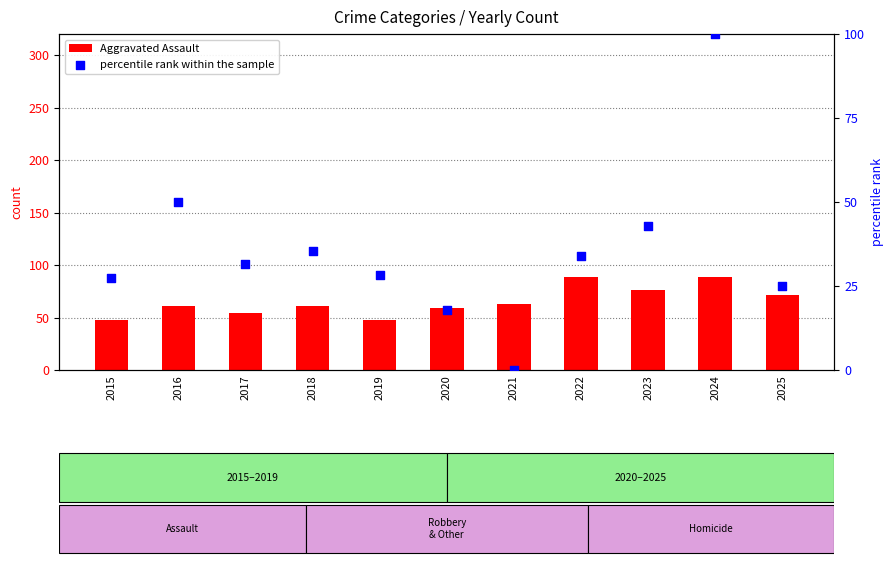

What is the total value across all series at 2018?

96.5